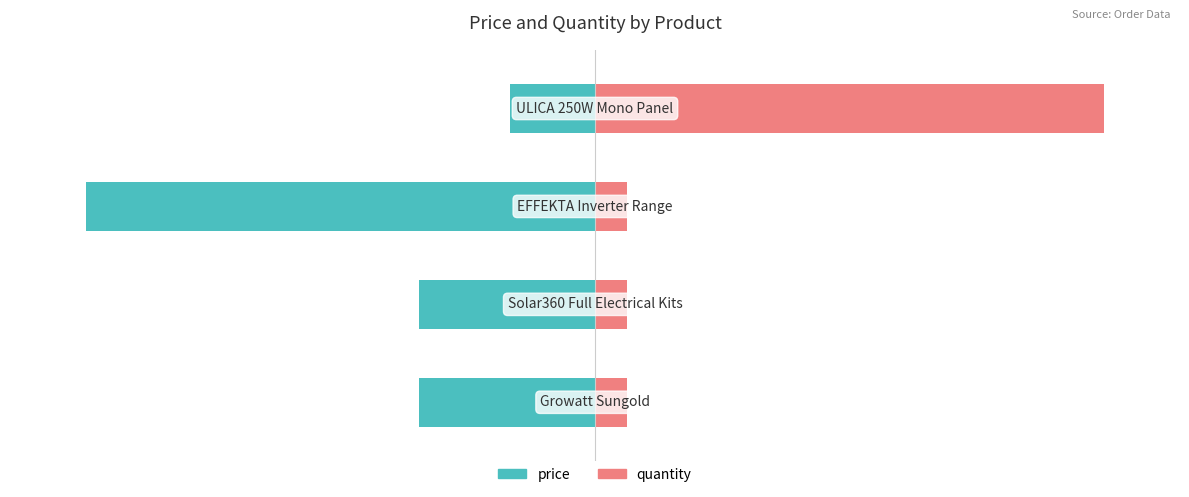

At how many categories does at least one series exceed -27?

4